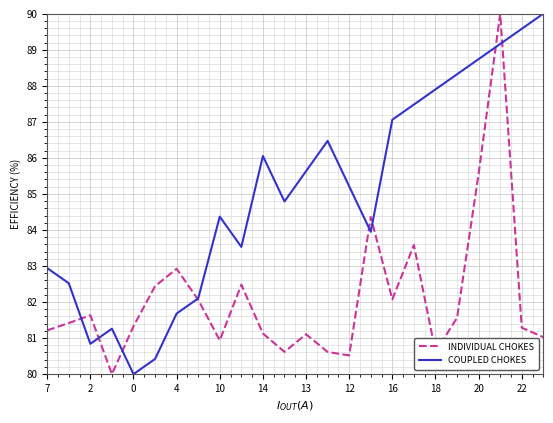

What is the lowest value of the COUPLED CHOKES series?

80.0